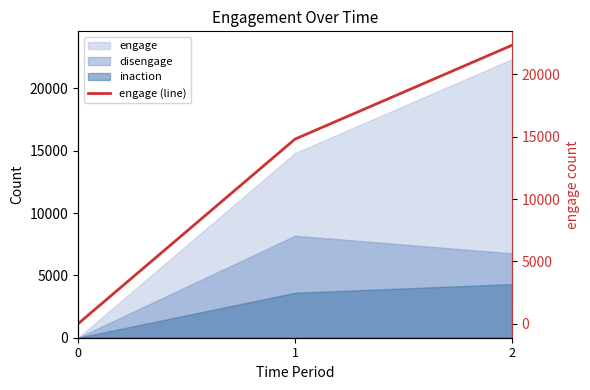

Reading left to right, transcribe all the data shown in this chart.

0	14810	22337